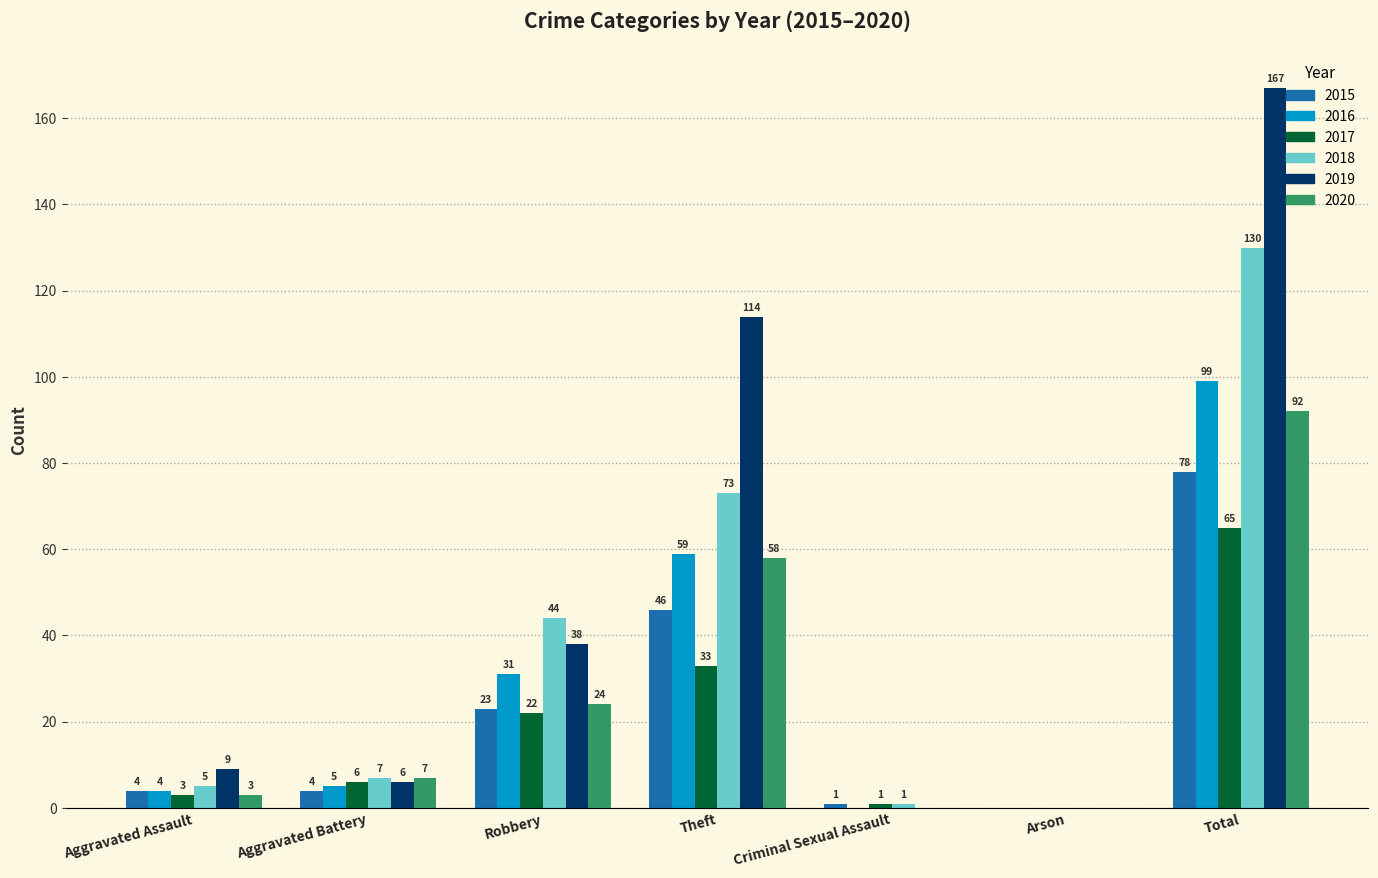

Which category has the highest value across all series?

Total